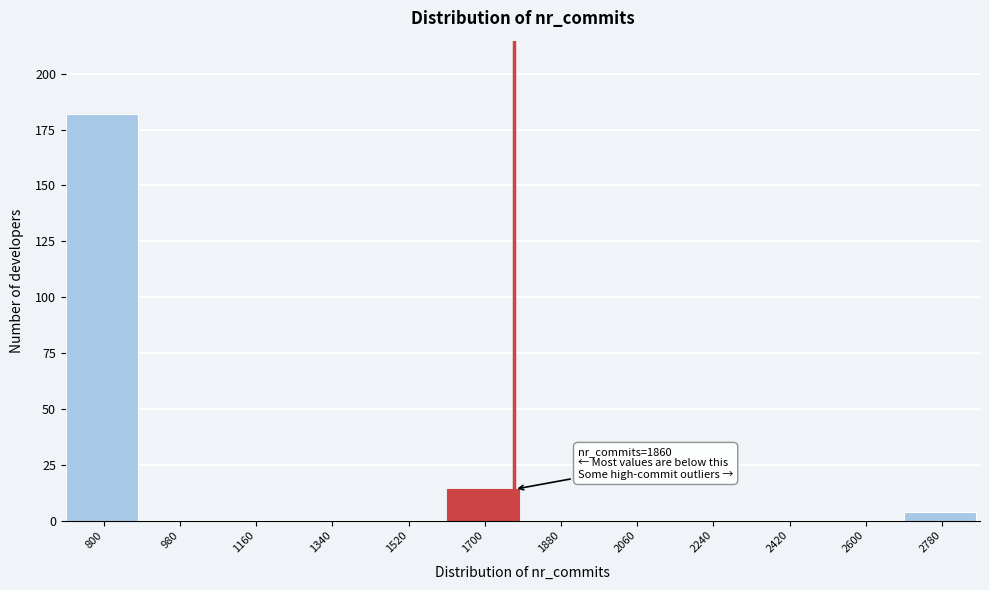

Reading left to right, what are all the values shown in this chart?

800=182	980=0	1160=0	1340=0	1520=0	1700=14	1880=0	2060=0	2240=0	2420=0	2600=0	2780=4